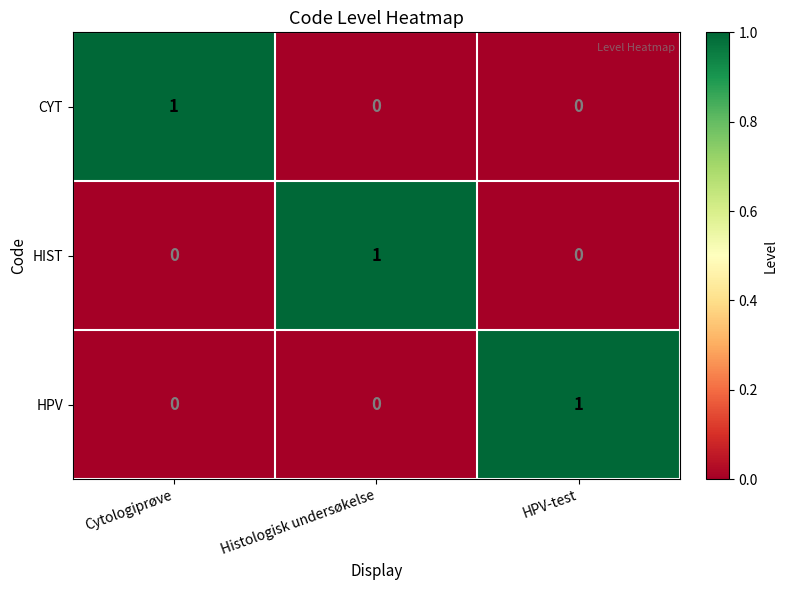

At which label does CYT reach its peak?

Cytologiprøve